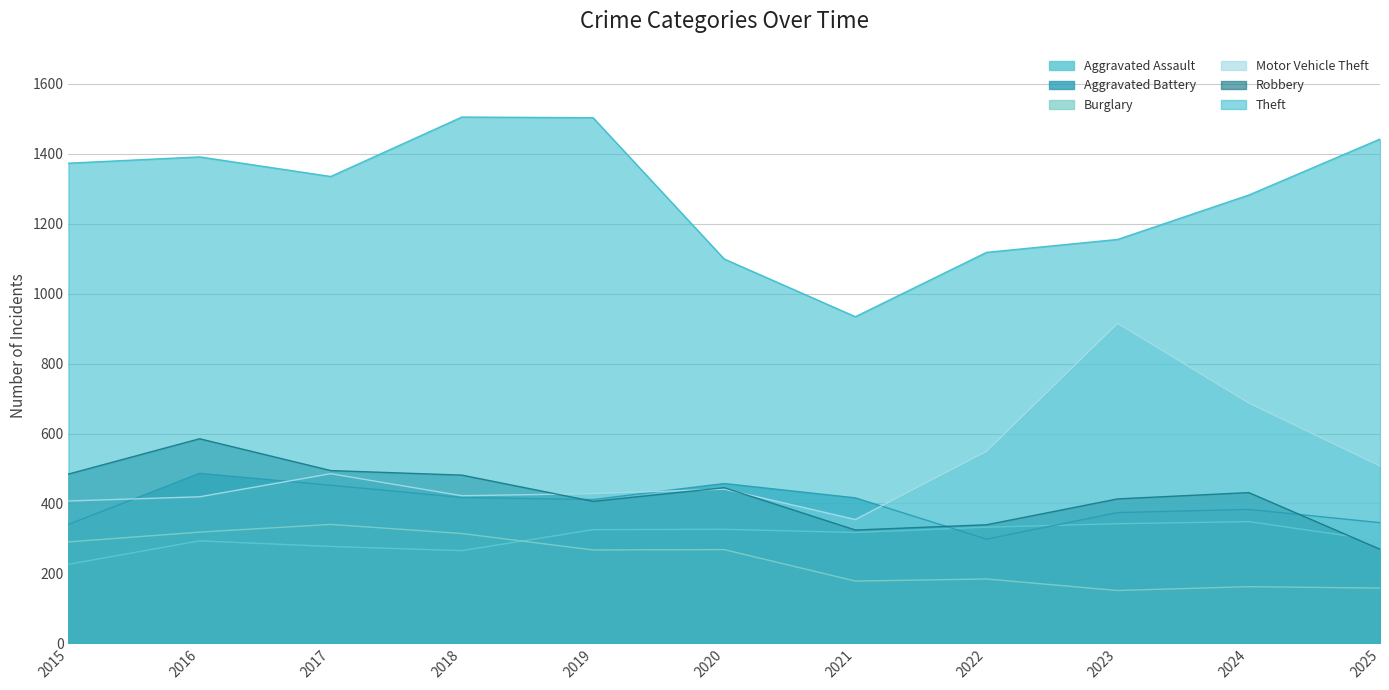

At which category is the sum across all series the highest?

2016